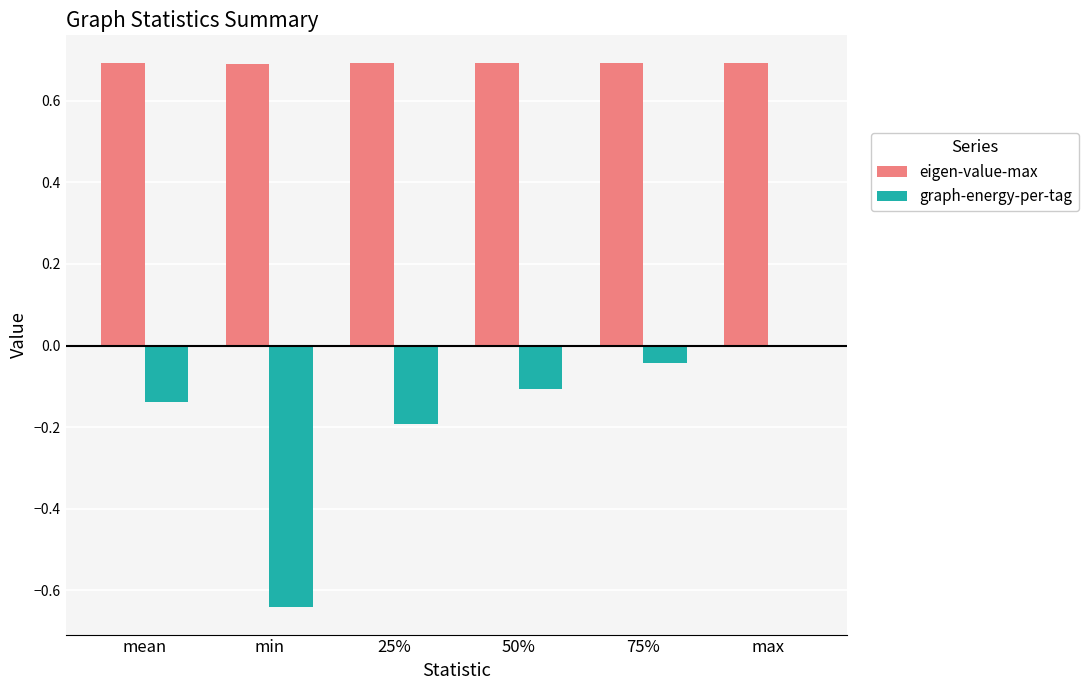

What is the spread (max minus min) of values at 75%?

0.7